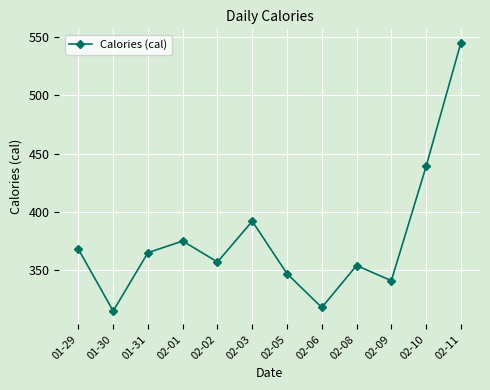

At which label does the data first exceed 365?

01-29